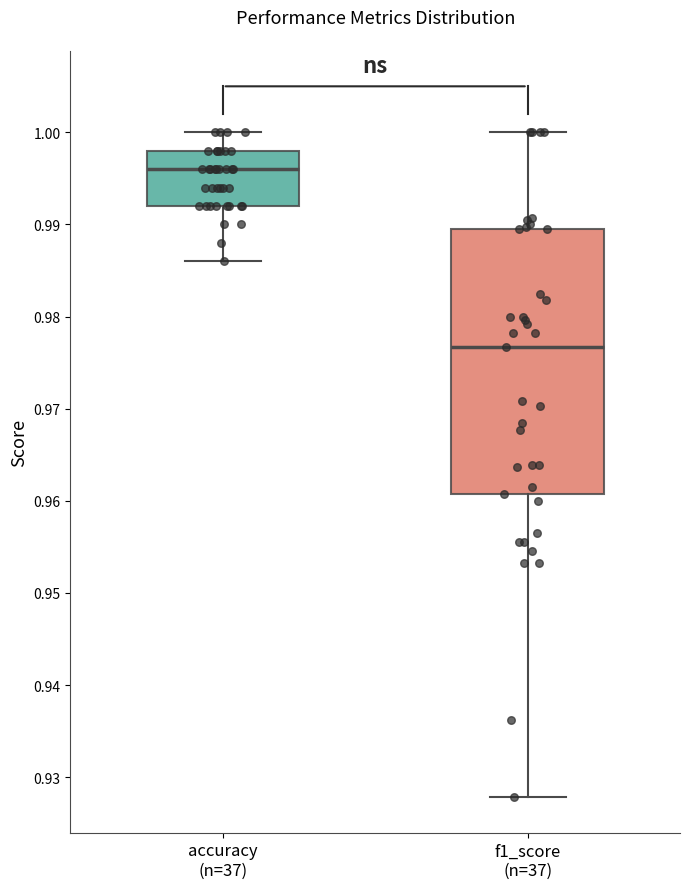

Where does the lower whisker of the box for accuracy (n=37) end on the y-axis? The values are not printed on the chart, so give them approximately, as read against the axis.

0.986